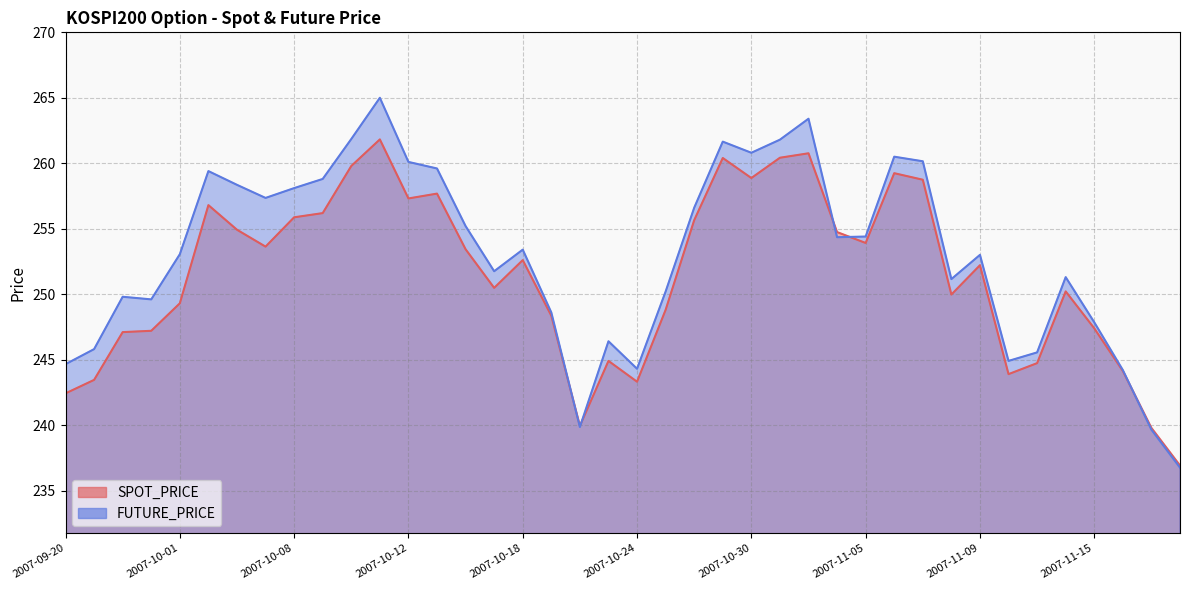

At how many categories does at least one series exceed 261?

5